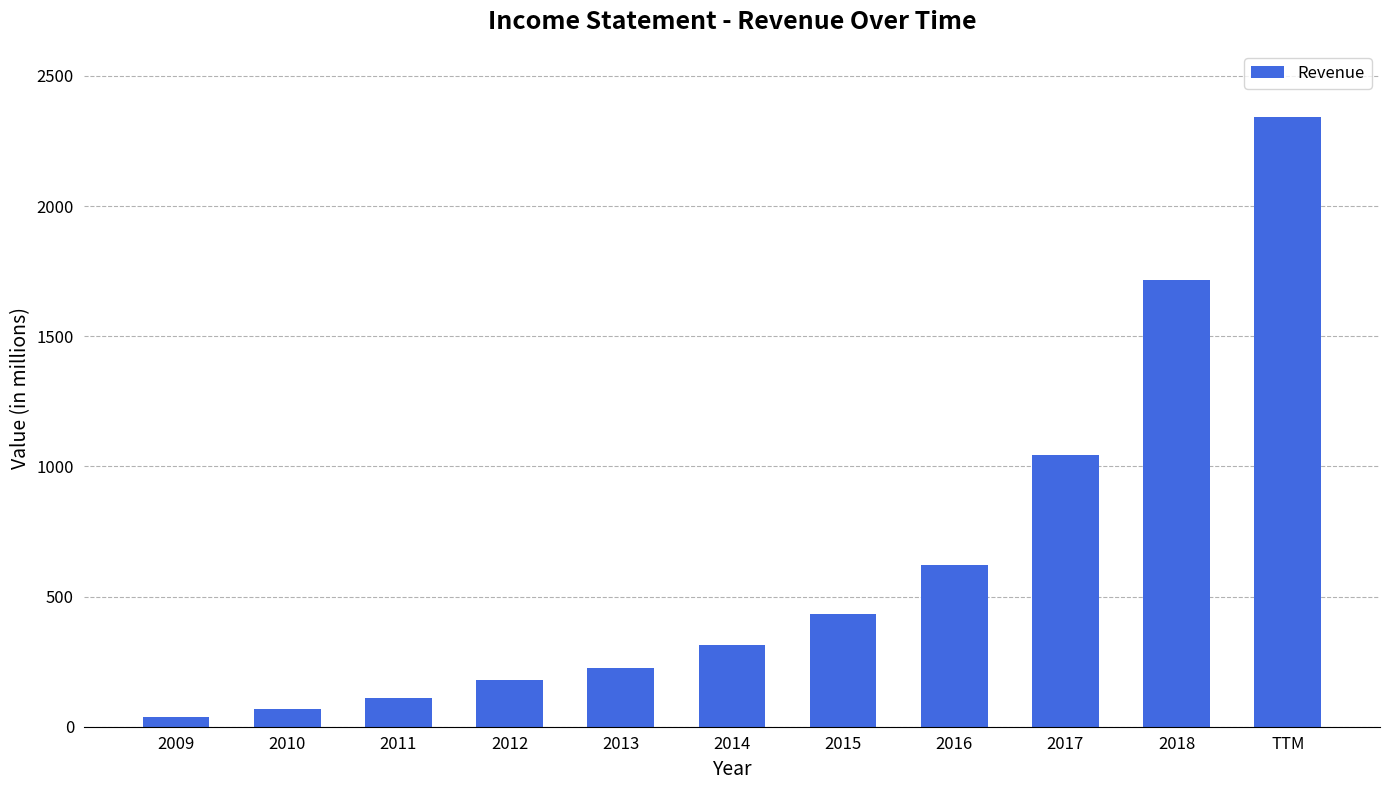

What value does the data have at 2018?

1715